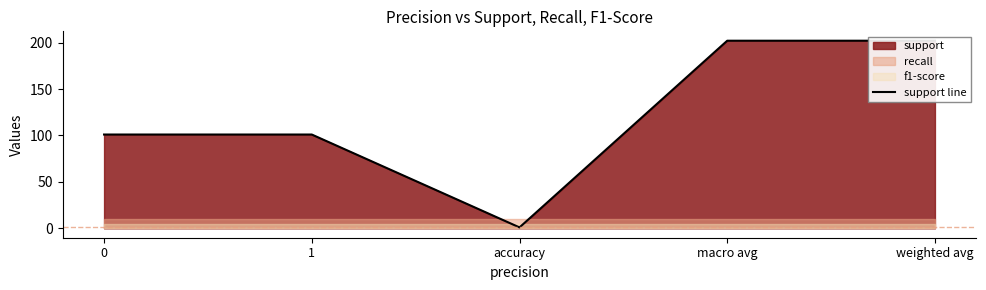

What is the change in value from 1 to accuracy?

-100